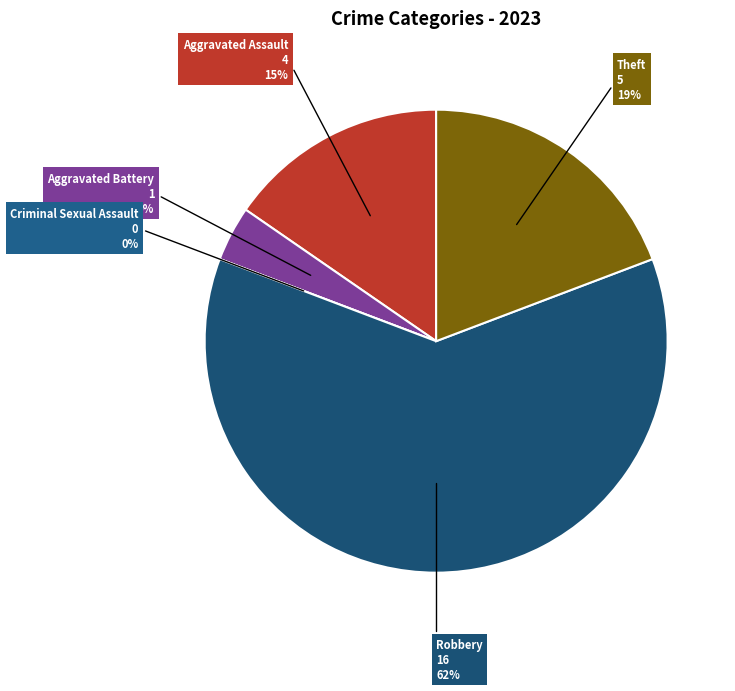

True or false: Criminal Sexual Assault accounts for 14% of the total.

False